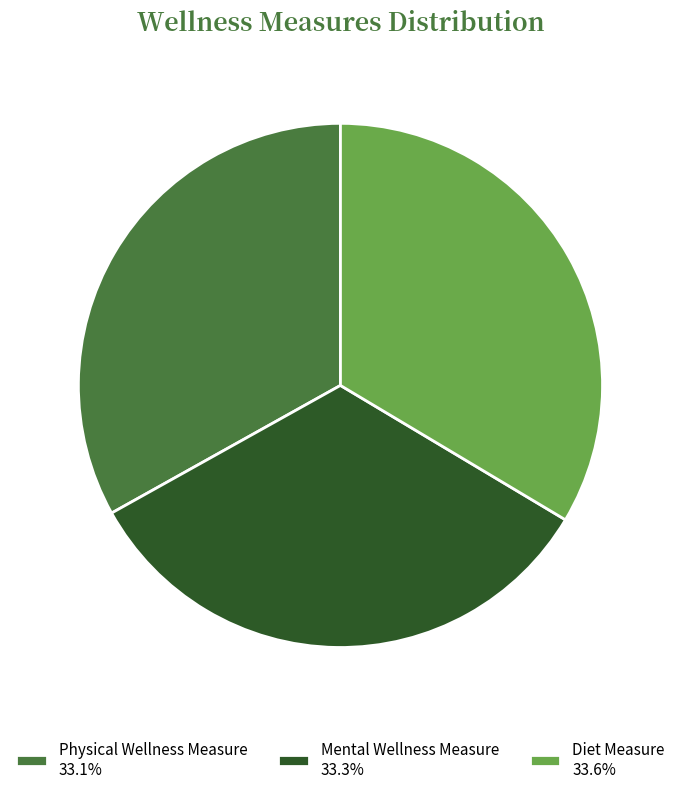

Is Diet Measure 33.6% the majority of the pie?

No